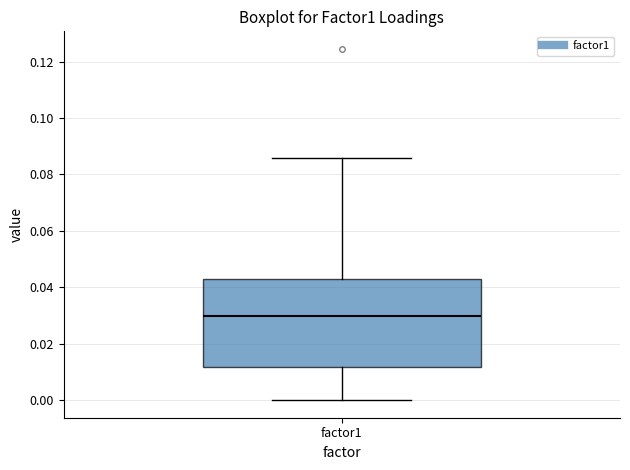

Read this box plot against the y-axis: the position of the median line, the range covered by the box, and the ends of both whiskers. The values are not printed on the chart, so give them approximately, as read against the axis.

median 0.030, box 0.012 to 0.044, whiskers 0.000 to 0.086